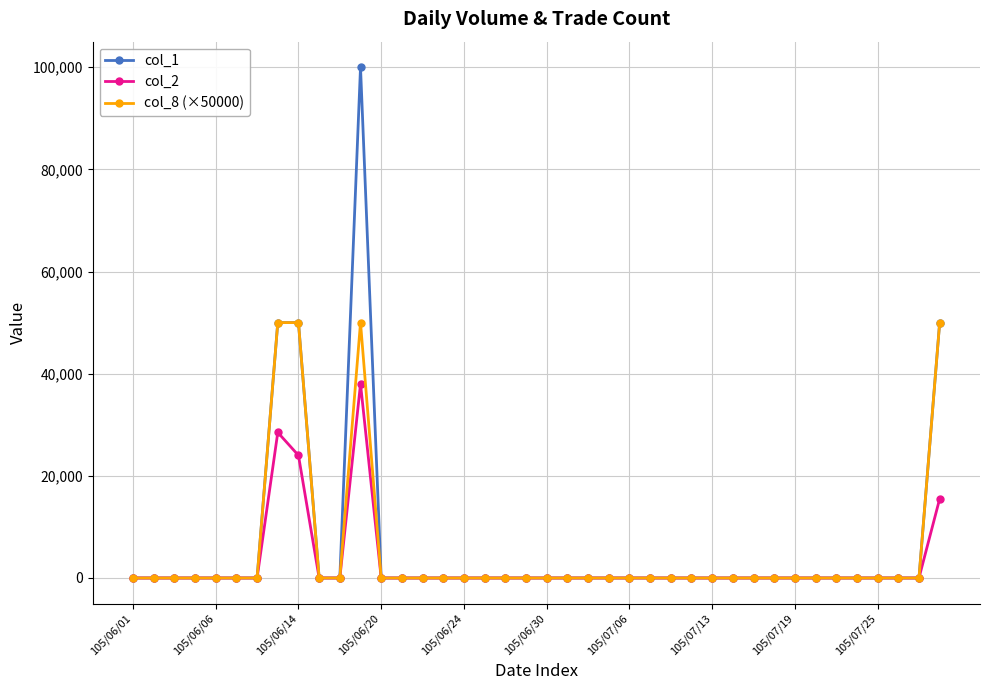

What is the maximum value shown in the chart?

100000